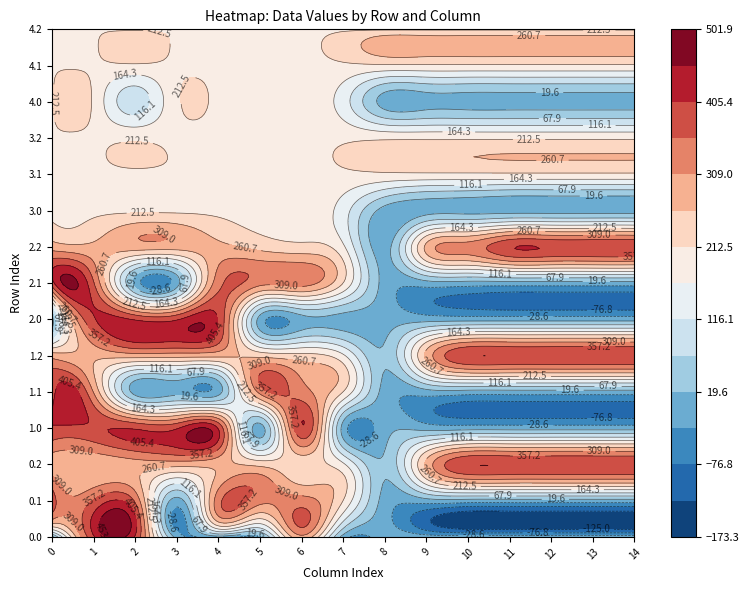

How many 0.0 values are between 0 and 400?

24